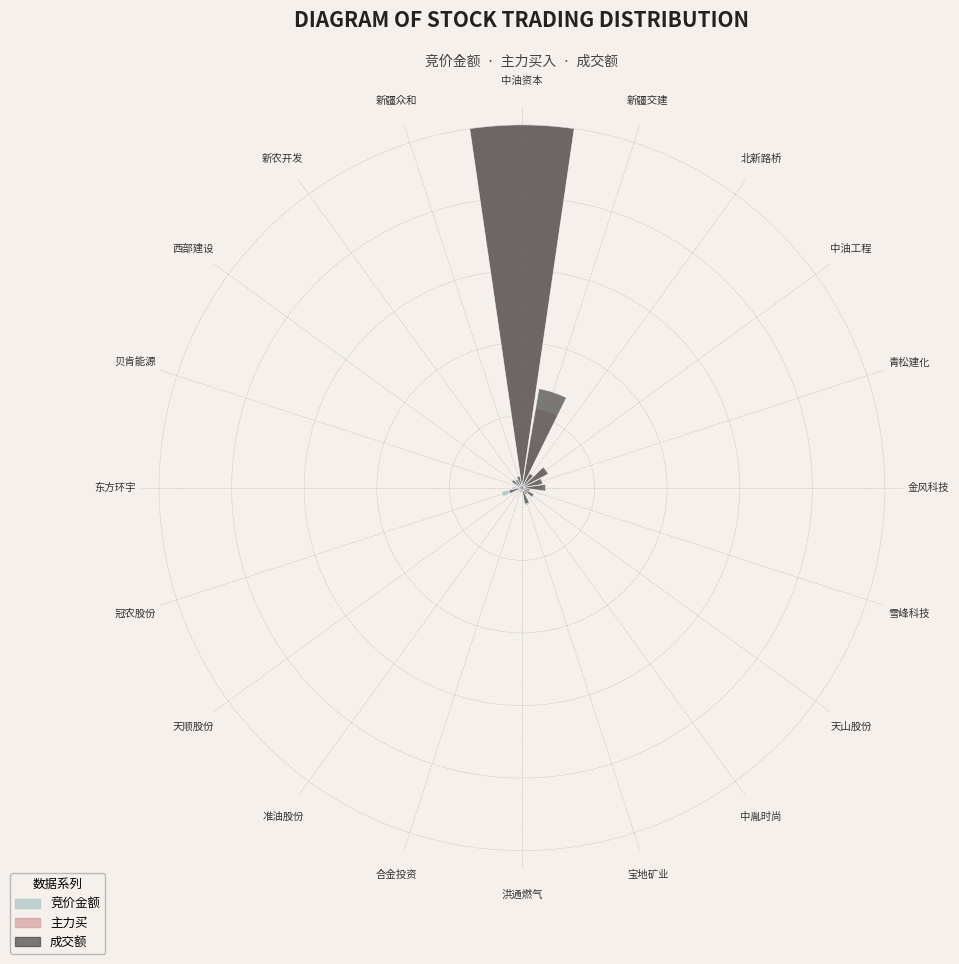

Which category has the highest value in the 成交额 series?

中油资本